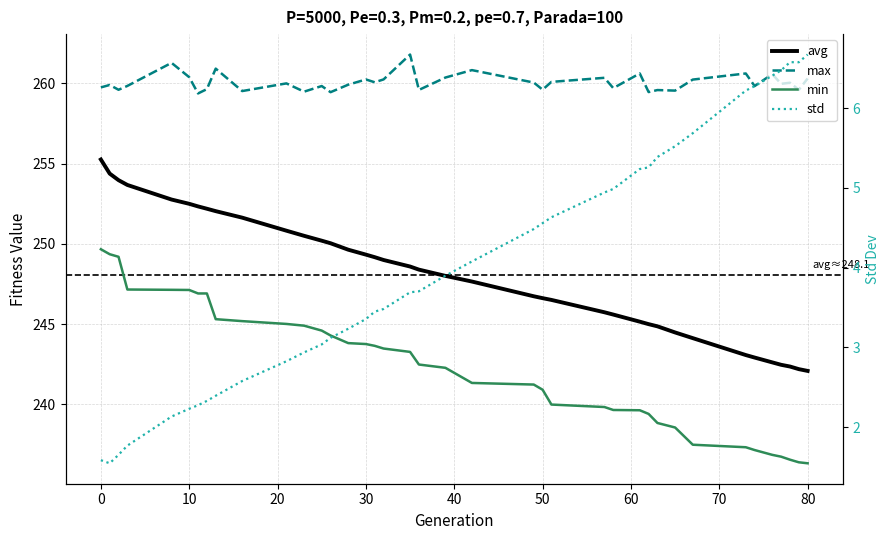

How many categories are shown in the chart?

39